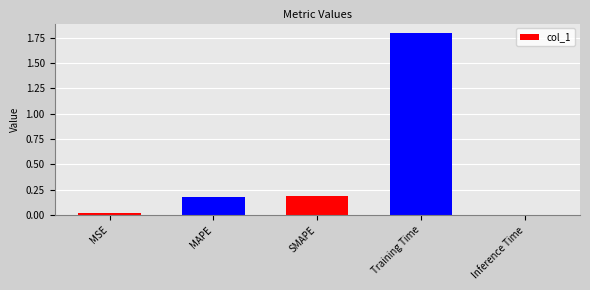

The chart shows a value of 1.8 at Training Time. True or false?

True